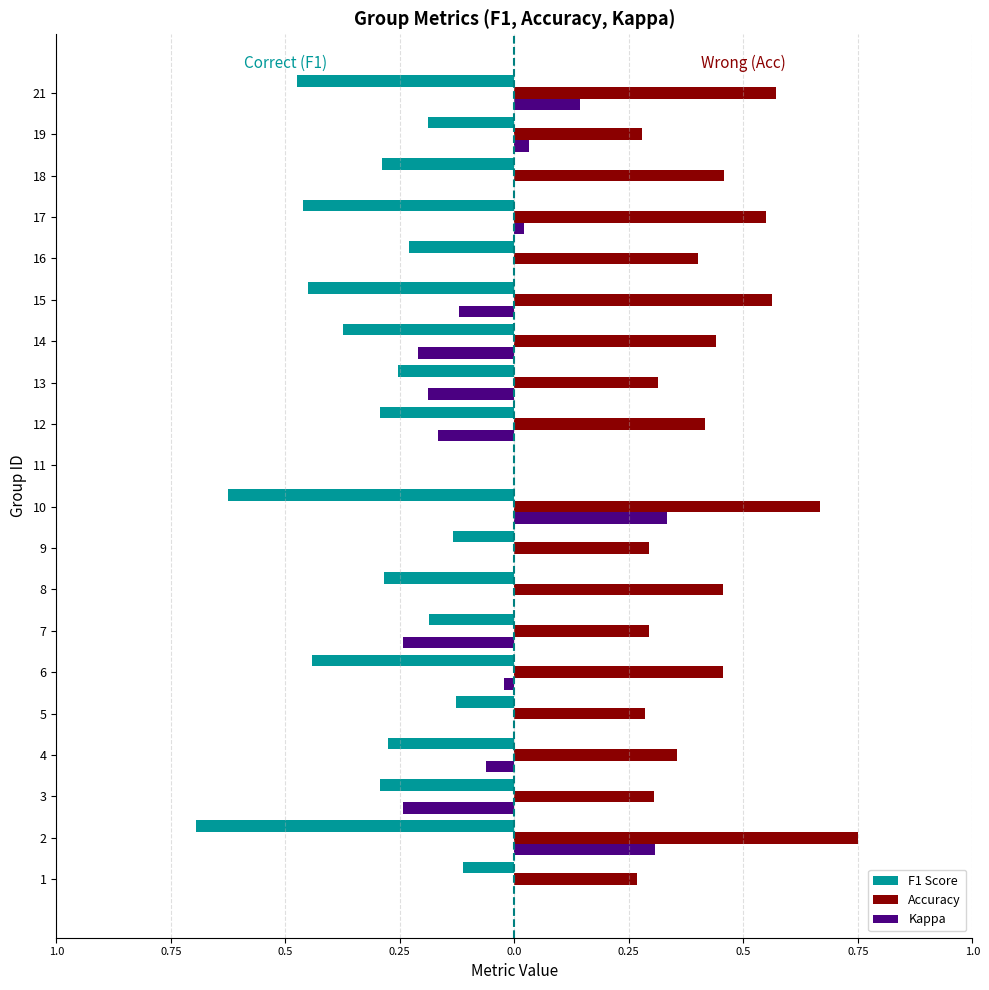

What are all the series names shown in the legend?

F1 Score, Accuracy, Kappa